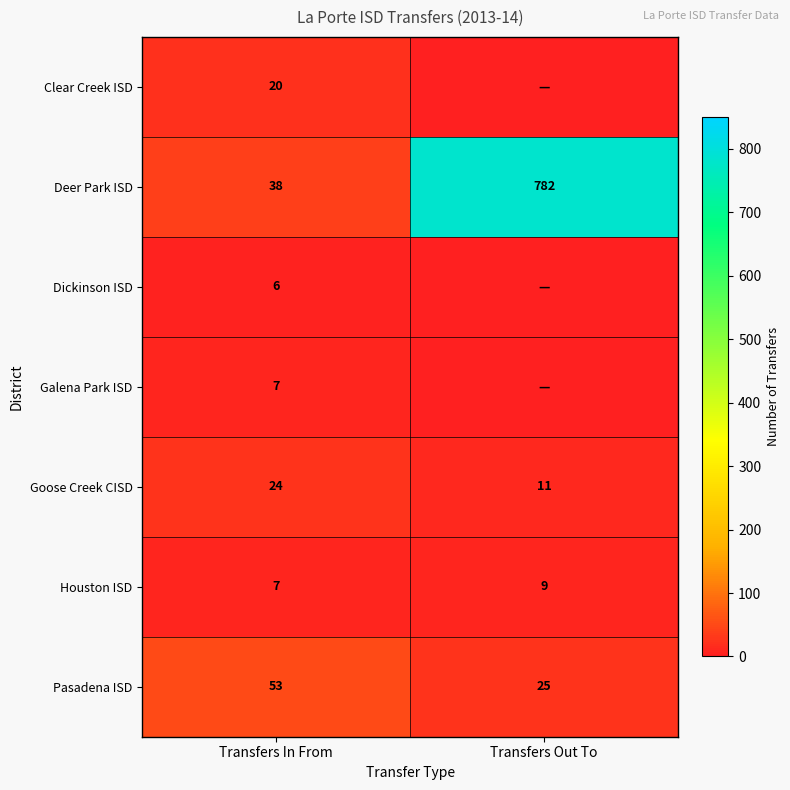

What is the difference between the highest and lowest values at Transfers In From?

47